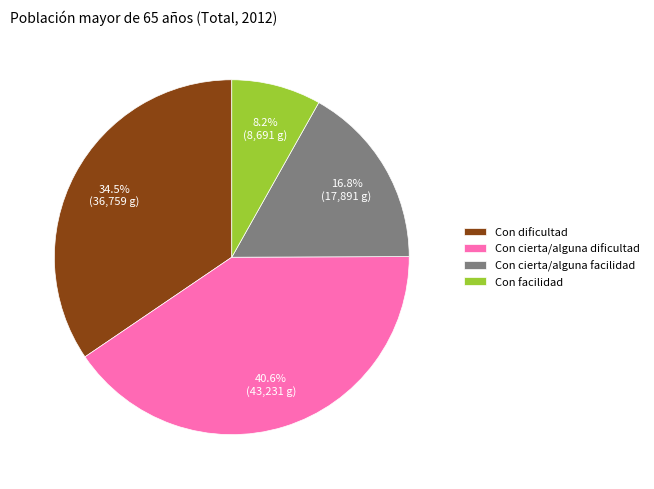

Does any single category account for the majority?

No